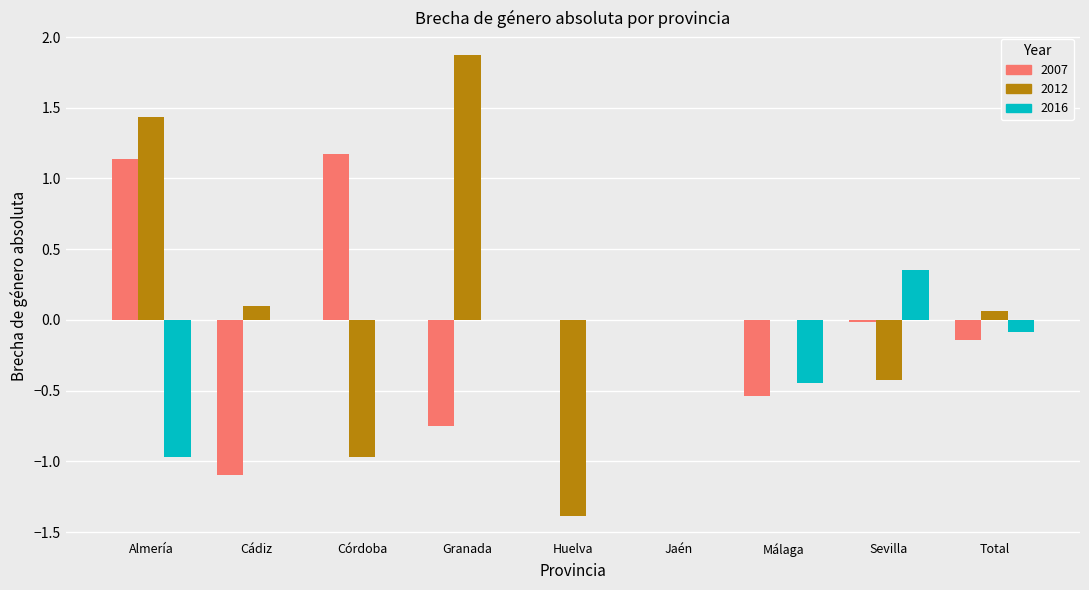

What is the sum of all 2012 values?

0.7